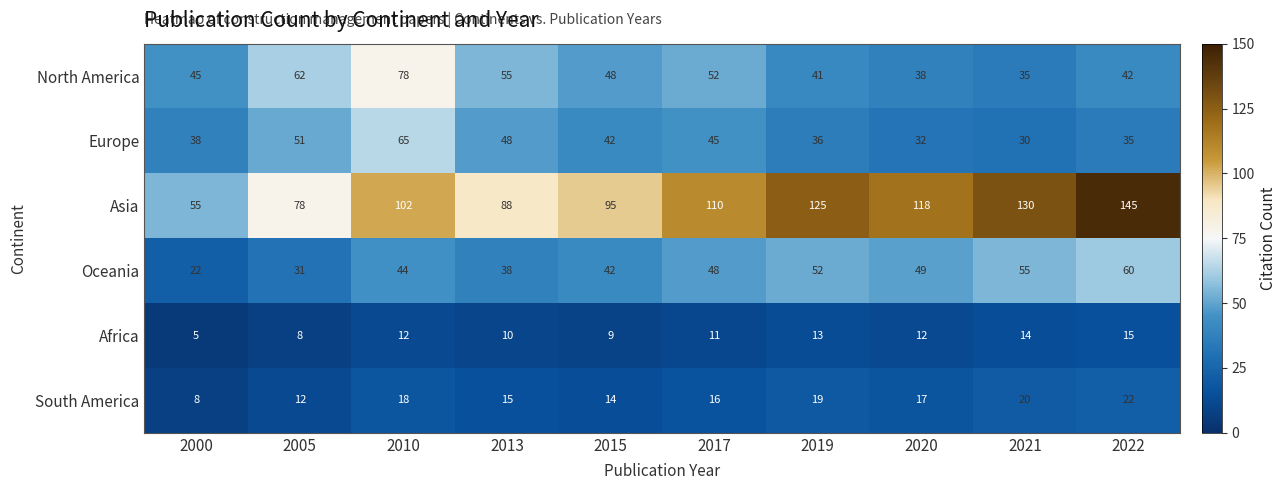

Is it true that South America equals 14 at 2022?

False